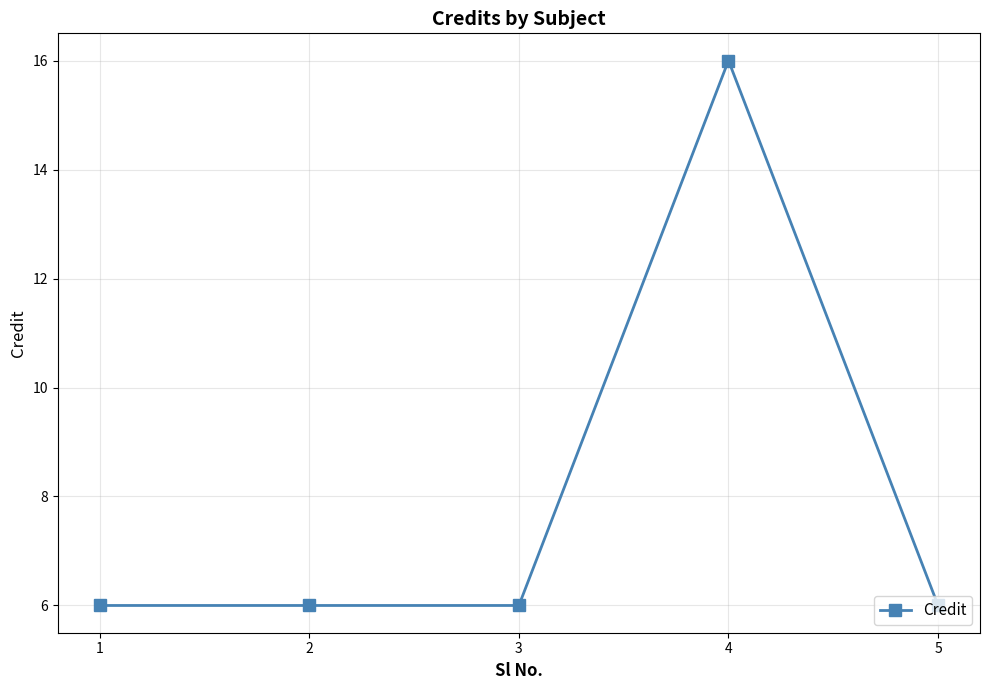

How many values are between 6 and 7?

4